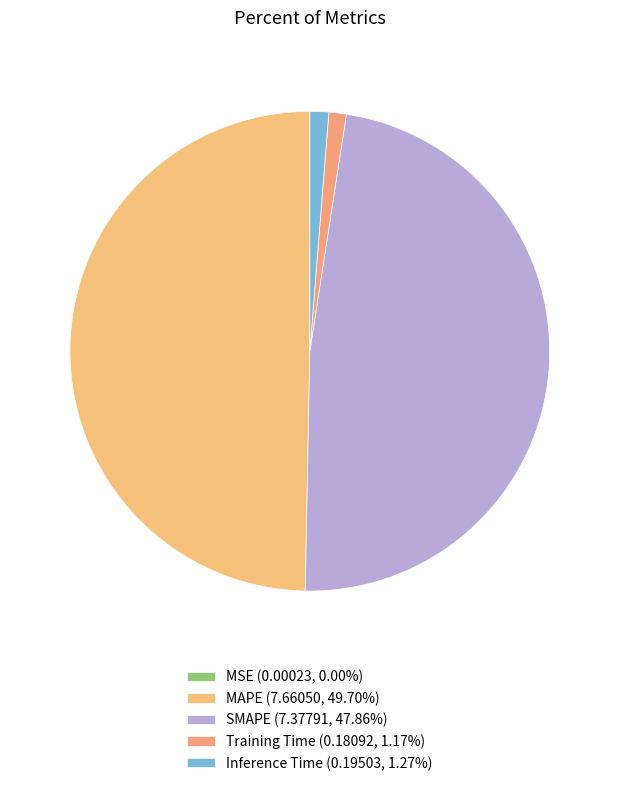

How many slices are in this pie chart?

5